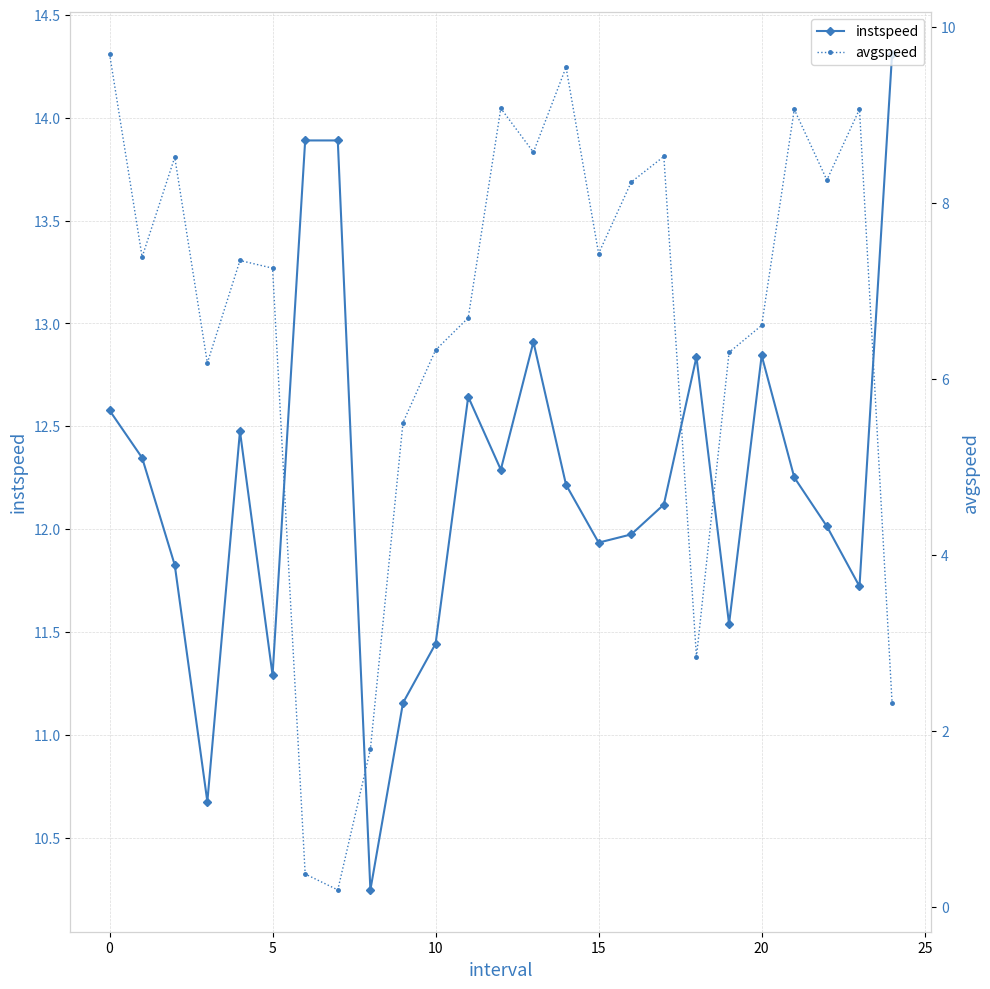

In instspeed, how many points are lower than both neighbors (excluding endpoints)?

7